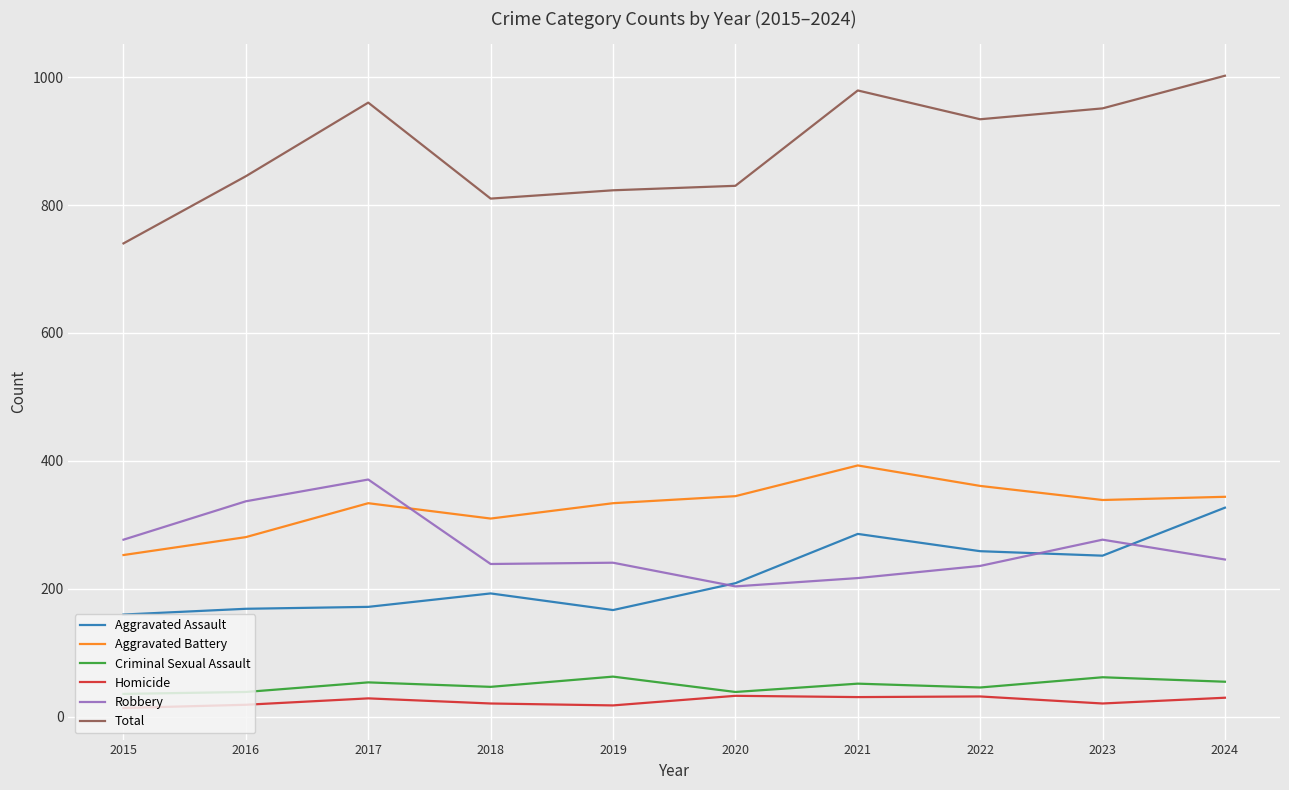

True or false: Robbery and Total intersect in this chart.

False